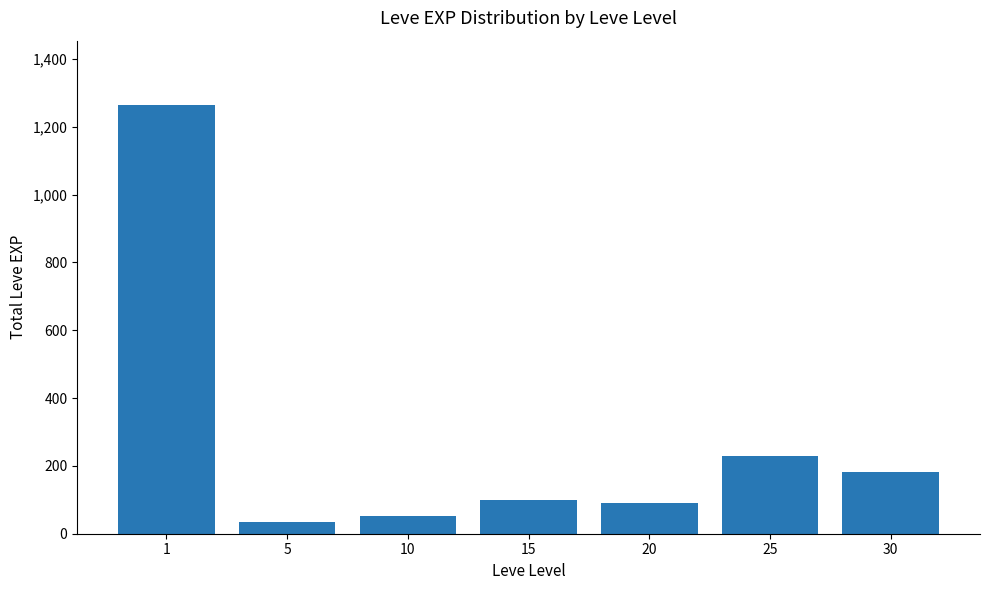

The chart shows a value of 314 at 30. True or false?

False